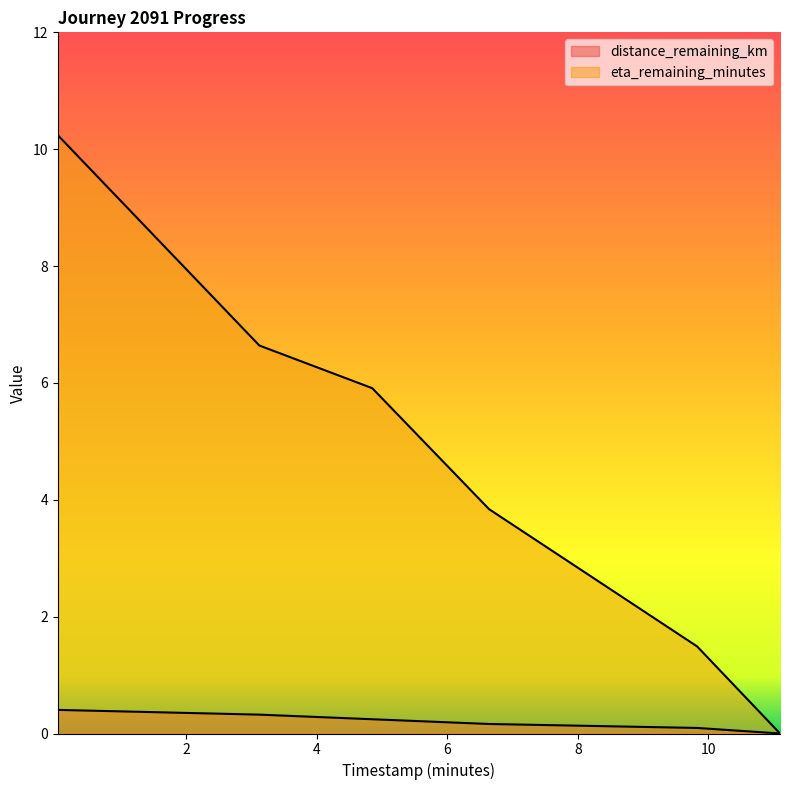

What is the average value of the distance_remaining_km series?

0.2